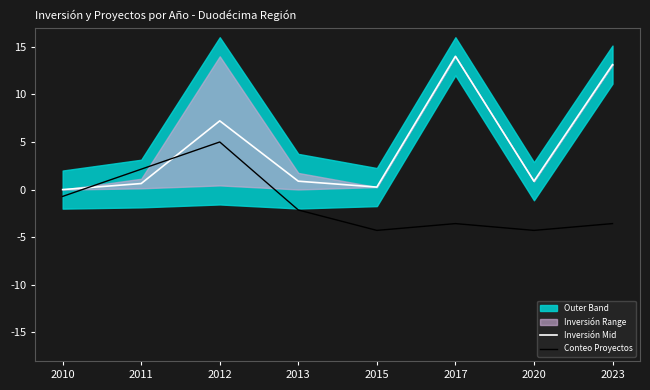

The value of Inversión Mid at 2011 is 0.6. True or false?

True